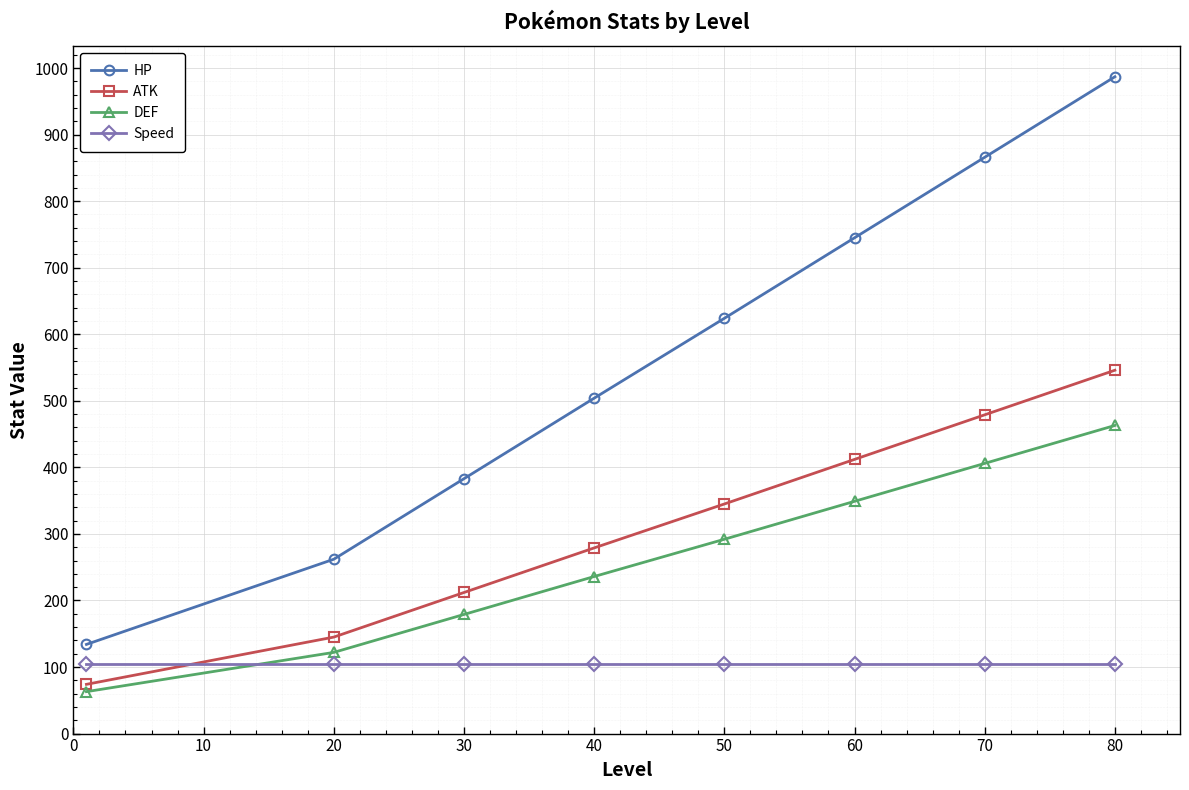

True or false: DEF and ATK cross at least once.

False